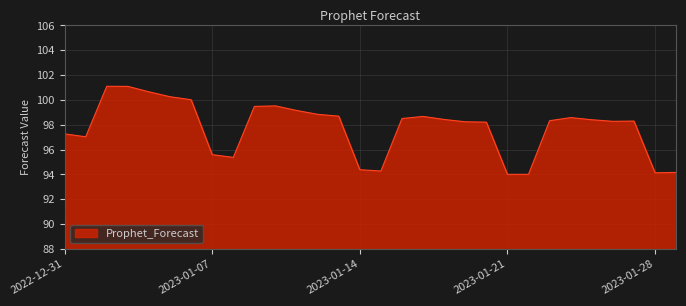

What is the smallest value displayed?

94.0